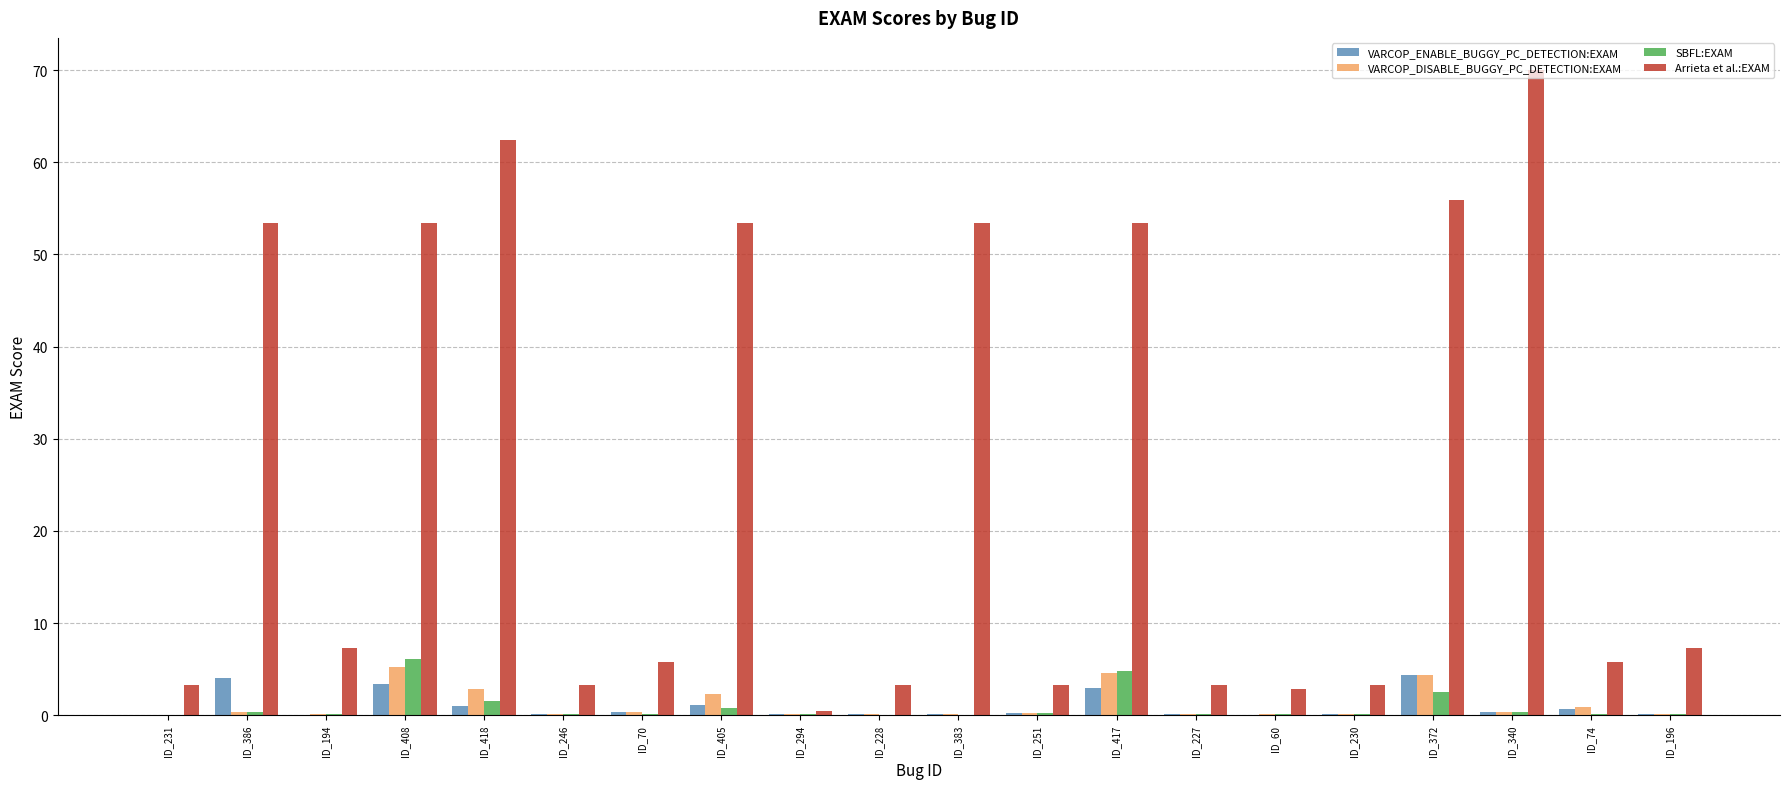

Between ID_340 and ID_196, which series saw the biggest shift?

Arrieta et al.:EXAM